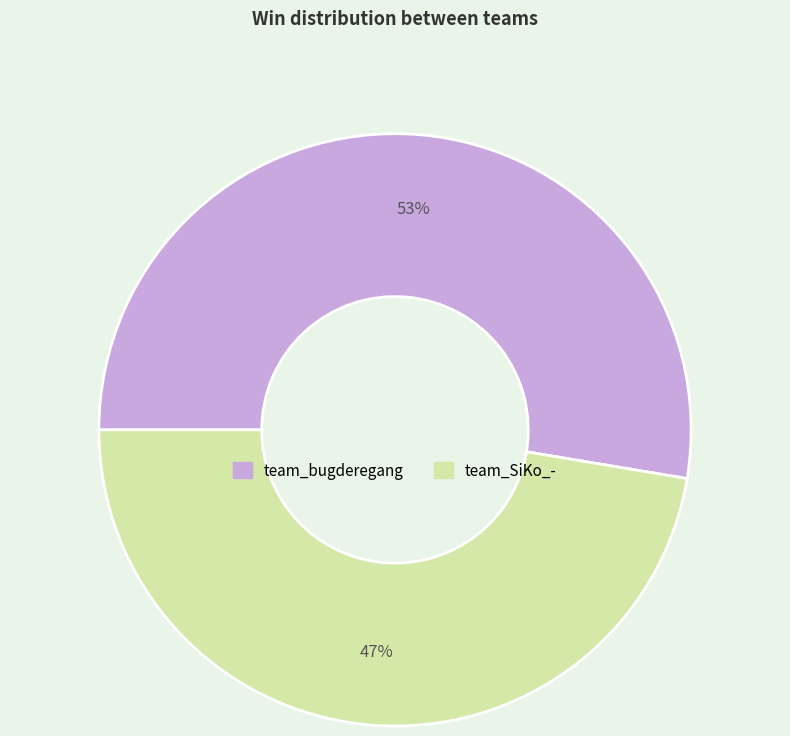

To the nearest percent, what is the combined percentage of team_SiKo_- and team_bugderegang?

100%